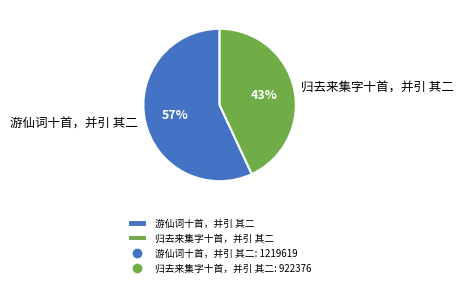

How many segments does this pie chart have?

2